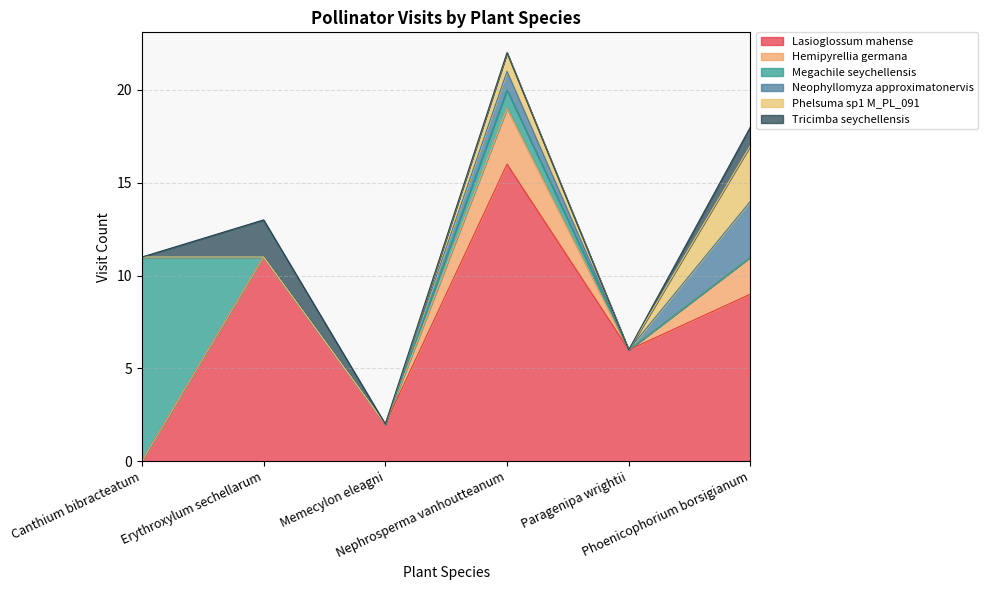

The Megachile seychellensis series shows 3 at Canthium bibracteatum. True or false?

False